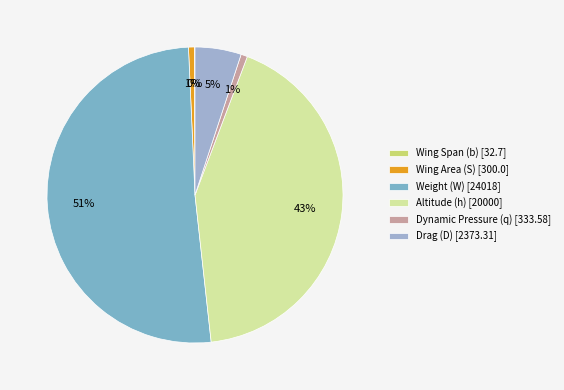

Is there a majority slice in this chart?

Yes